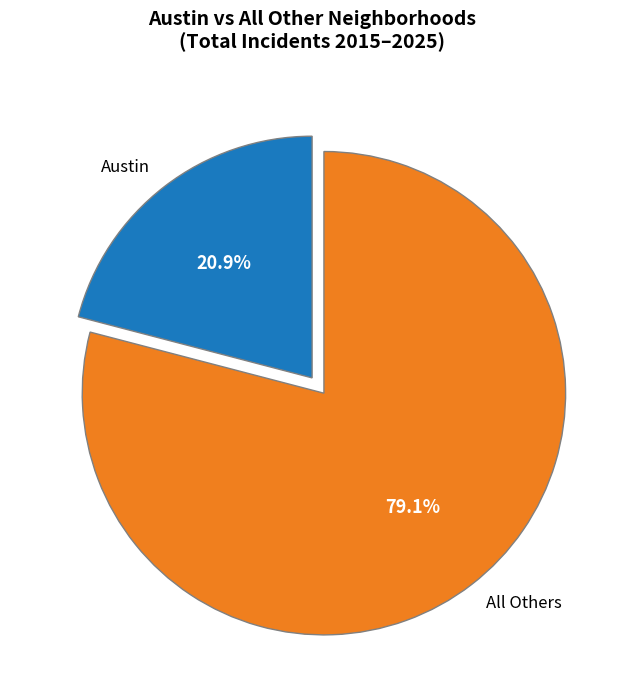

What is the largest slice in the pie chart?

All Others